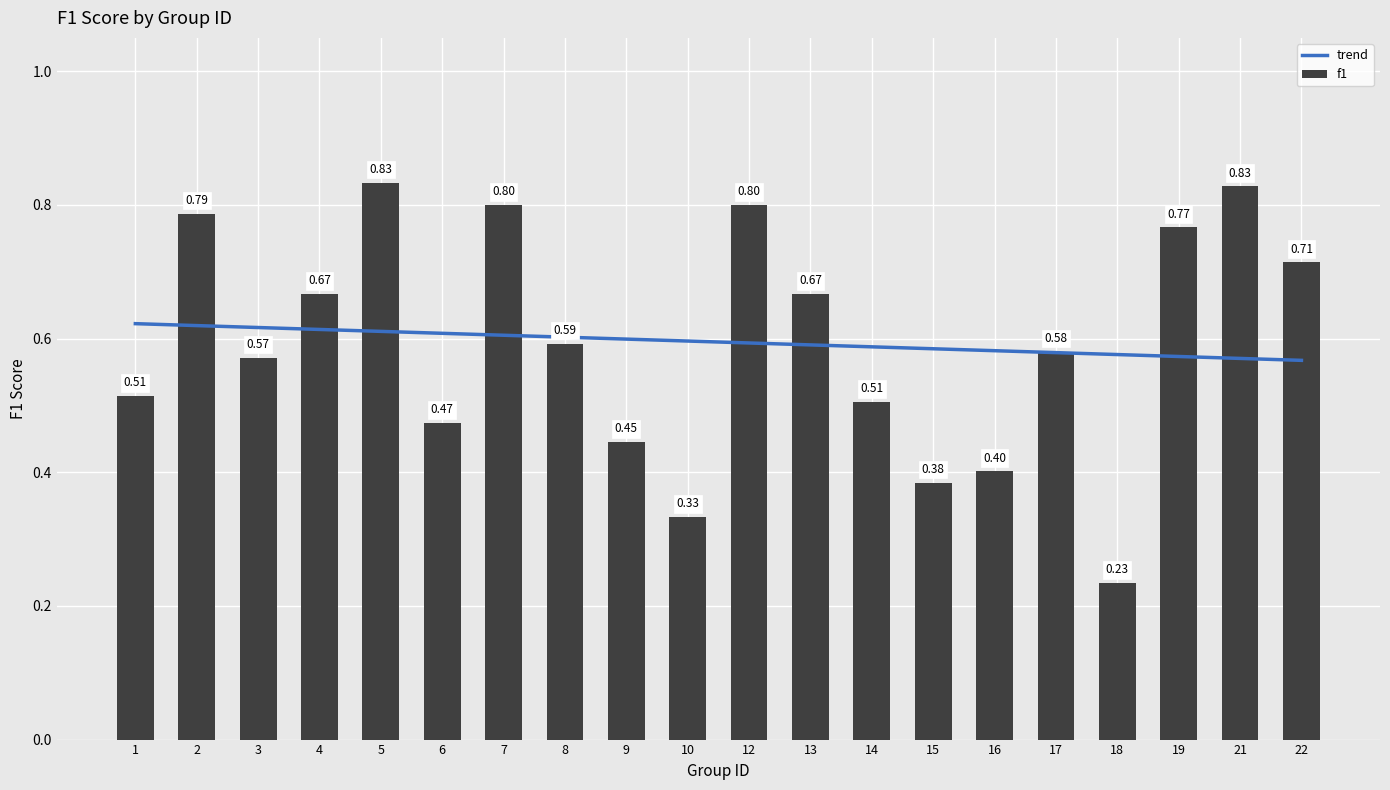

Reading right to left, transcribe all the data shown in this chart.

trend: 0.6	0.6	0.6	0.6	0.6	0.6	0.6	0.6	0.6	0.6	0.6	0.6	0.6	0.6	0.6	0.6	0.6	0.6	0.6	0.6
f1: 0.7	0.8	0.8	0.2	0.6	0.4	0.4	0.5	0.7	0.8	0.3	0.4	0.6	0.8	0.5	0.8	0.7	0.6	0.8	0.5